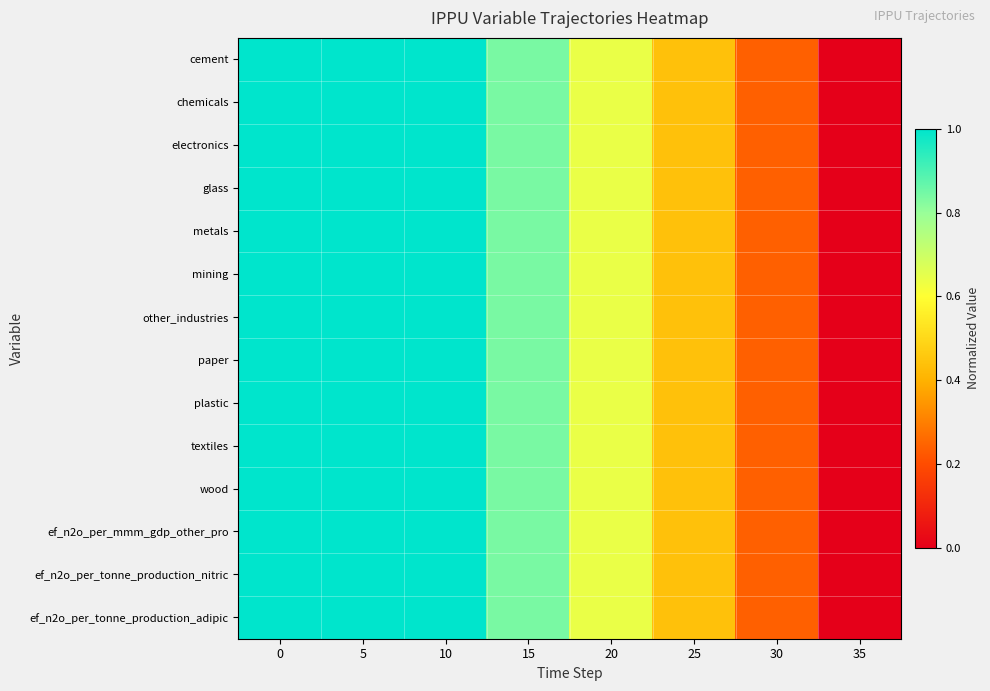

What is the total value across all series at 25?

6.2